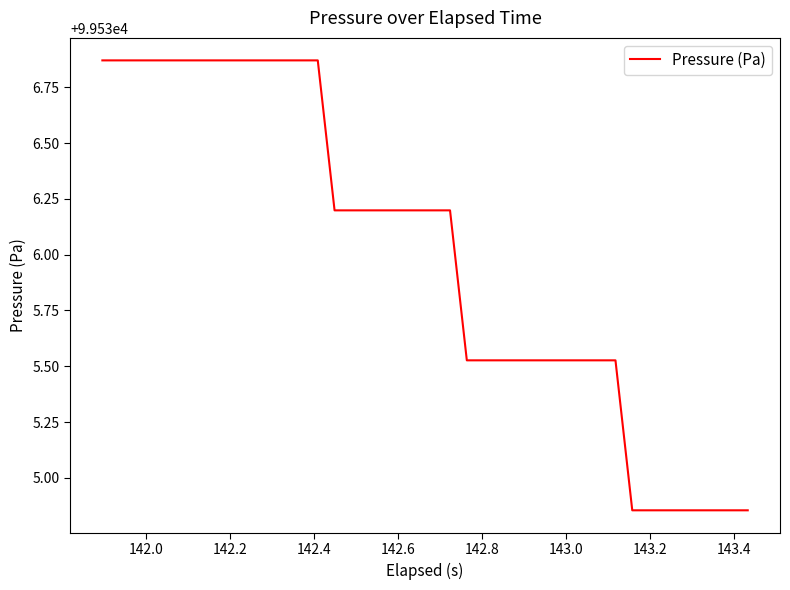

What is the difference between the maximum and minimum values?

2.0